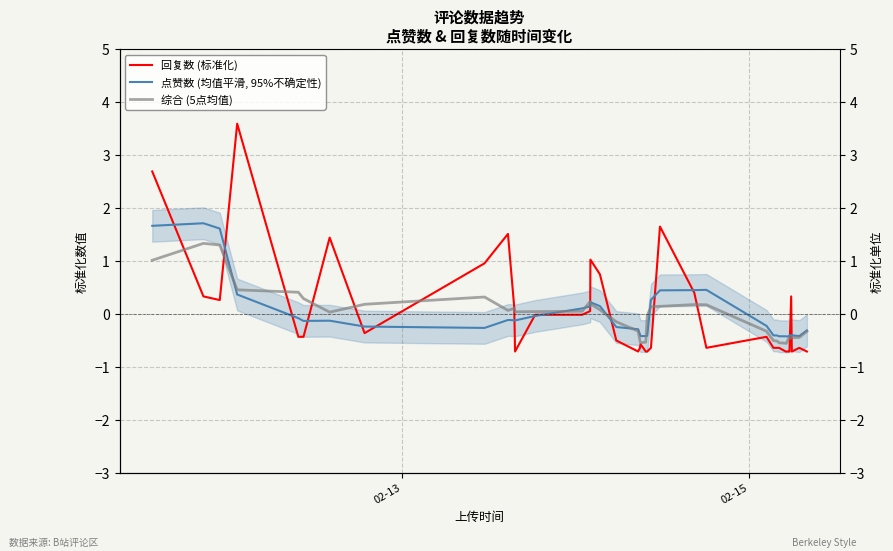

True or false: 点赞数 (均值平滑, 95%不确定性) and 综合 (5点均值) cross at least once.

True